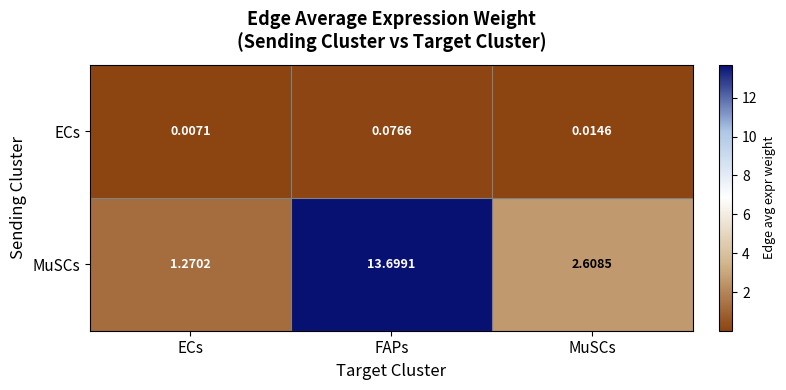

Between ECs and FAPs, which series saw the biggest shift?

MuSCs